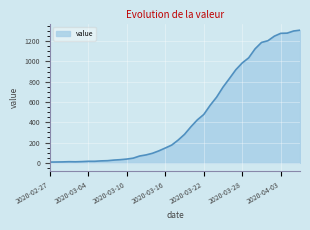

Does the chart have visible grid lines?

Yes